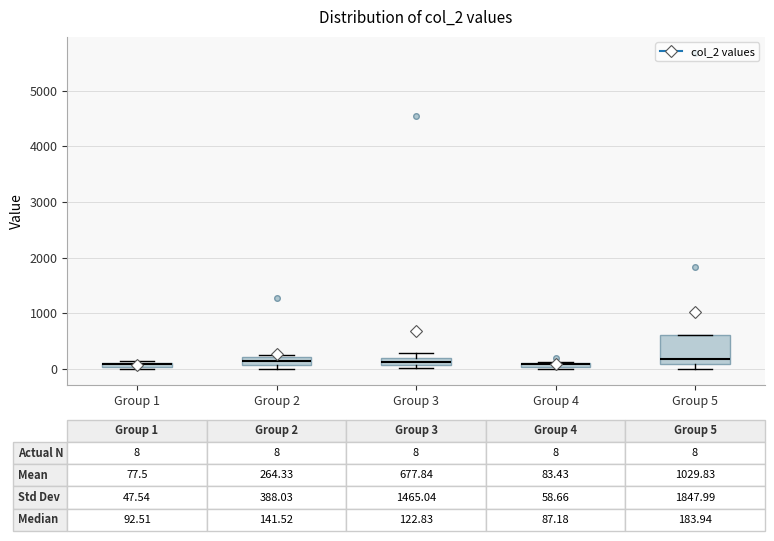

Which box is the tallest, from its lower edge to its upper edge?

Group 5